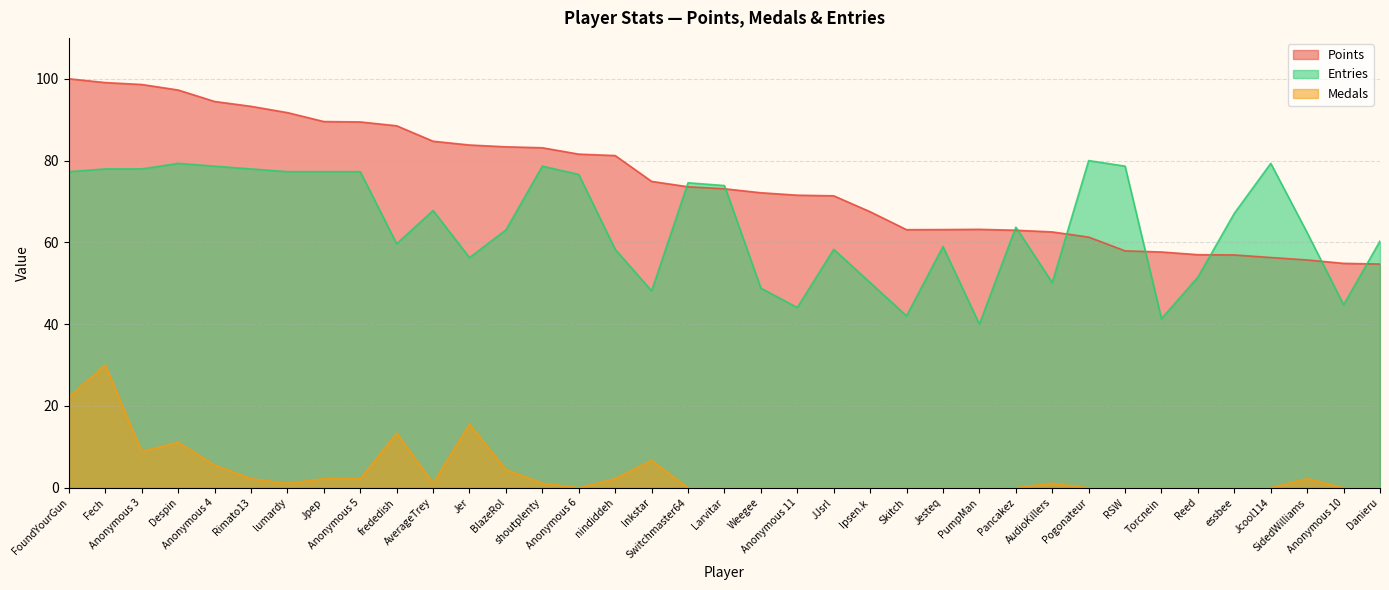

How many interior local valleys does the Entries series have?

9